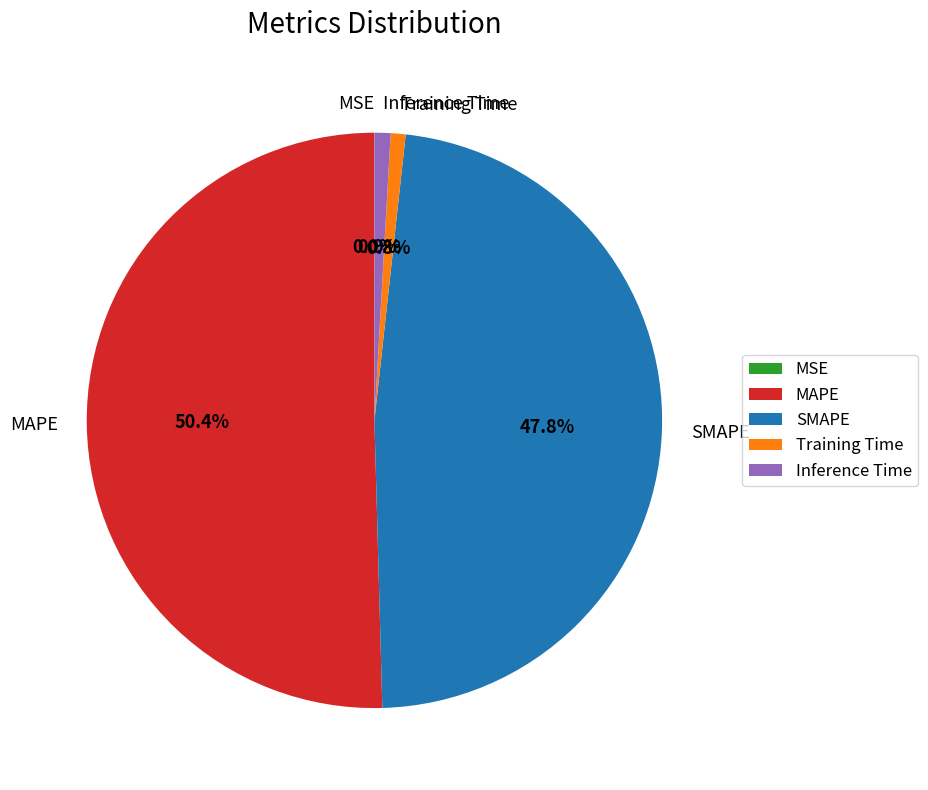

True or false: MAPE accounts for 50% of the total.

True